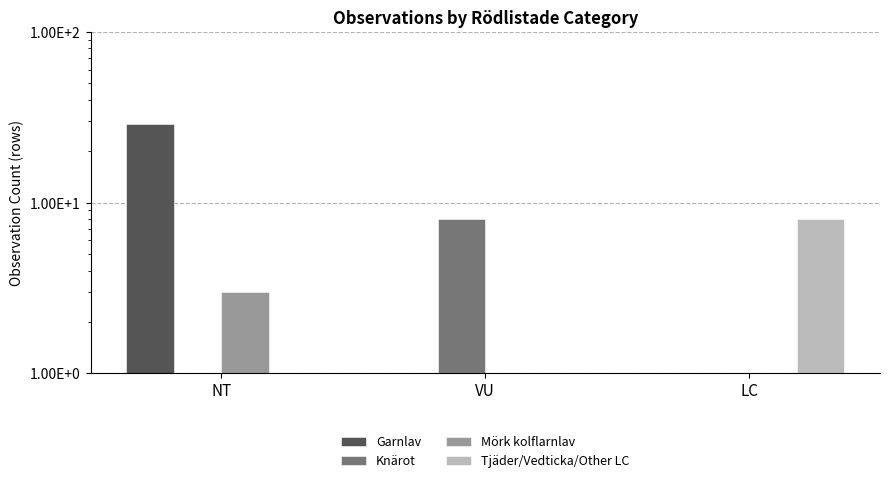

Reading right to left, extract all data points from this chart.

Garnlav: 0	0	29
Knärot: 0	8	0
Mörk kolflarnlav: 0	0	3
Tjäder/Vedticka/Other LC: 8	0	0